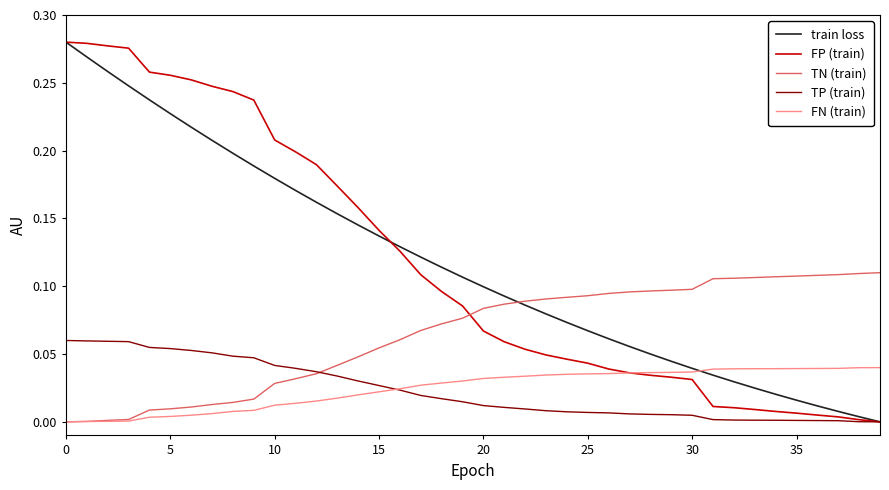

How many intersections are there between TN (train) and FP (train)?

1